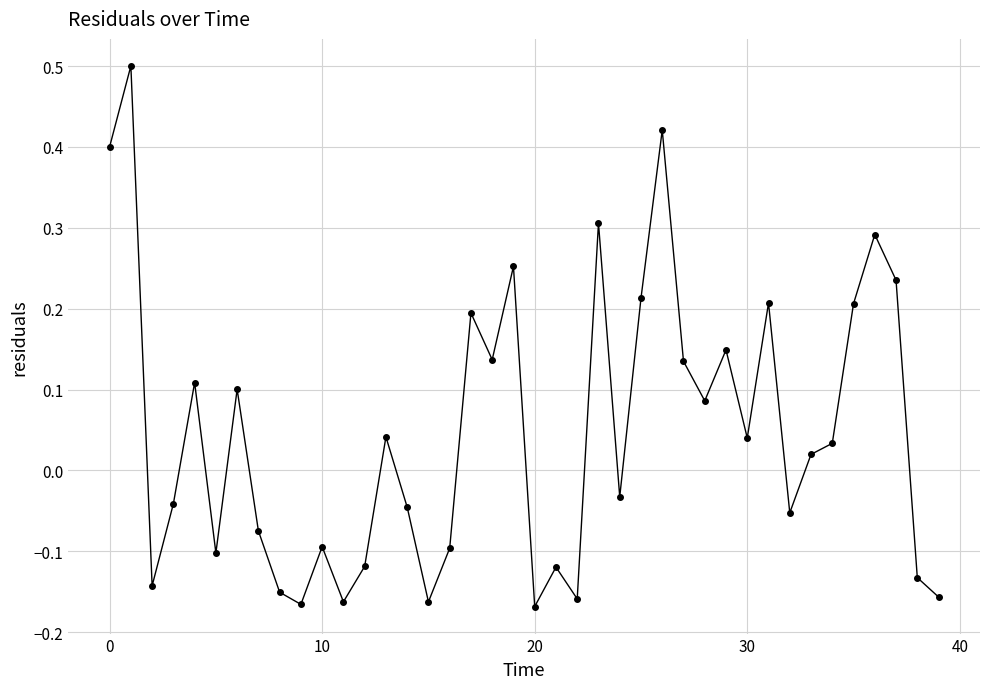

What is the greatest value displayed?

0.5